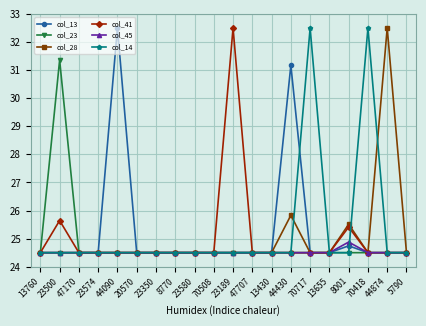

At which label does col_23 reach its peak?

23500